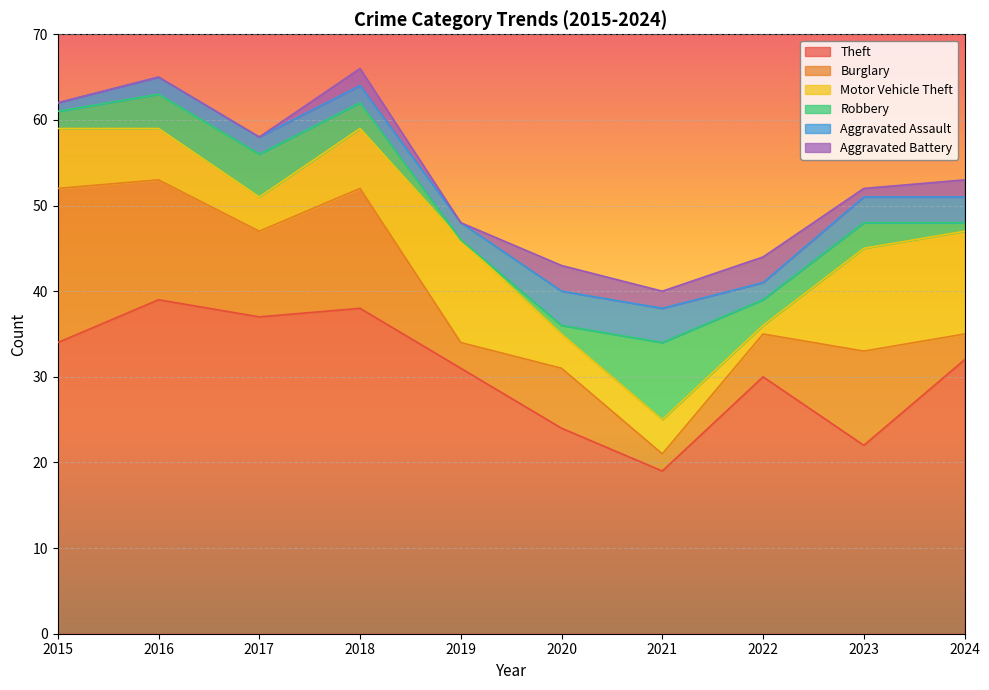

How many interior local valleys does the Burglary series have?

3